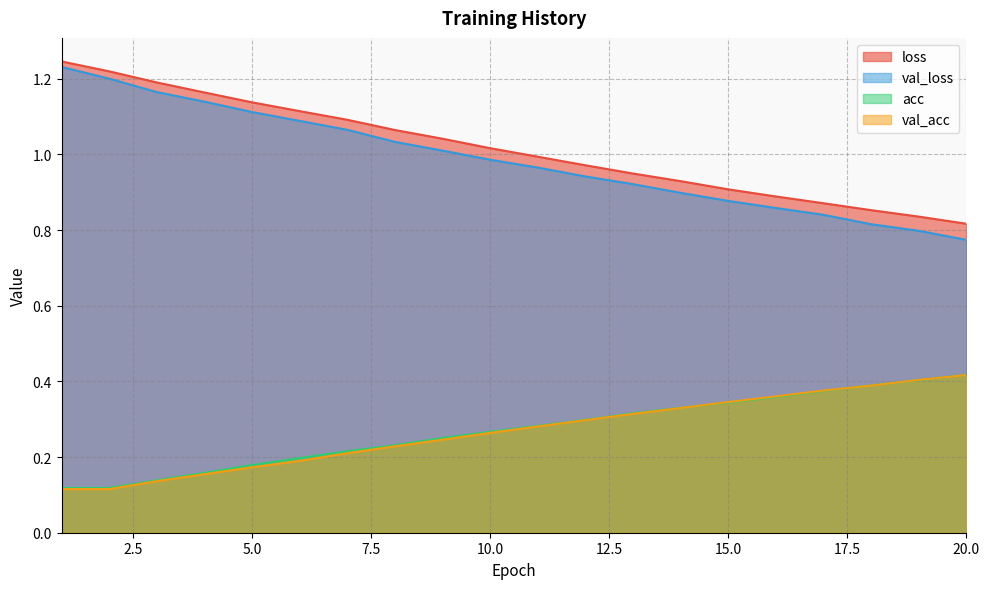

Is it true that val_loss equals 0.6 at 5.0?

False